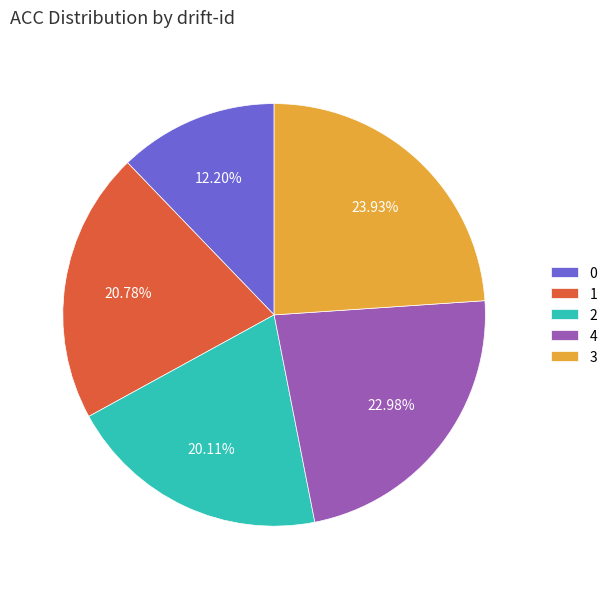

How much of the chart is everything except 0?

87.8%